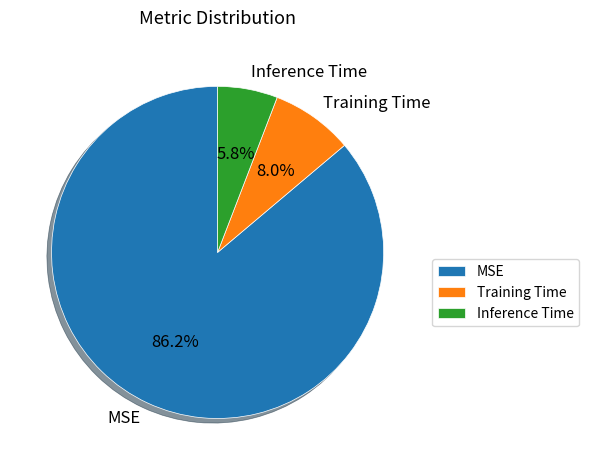

How many slices are in this pie chart?

3